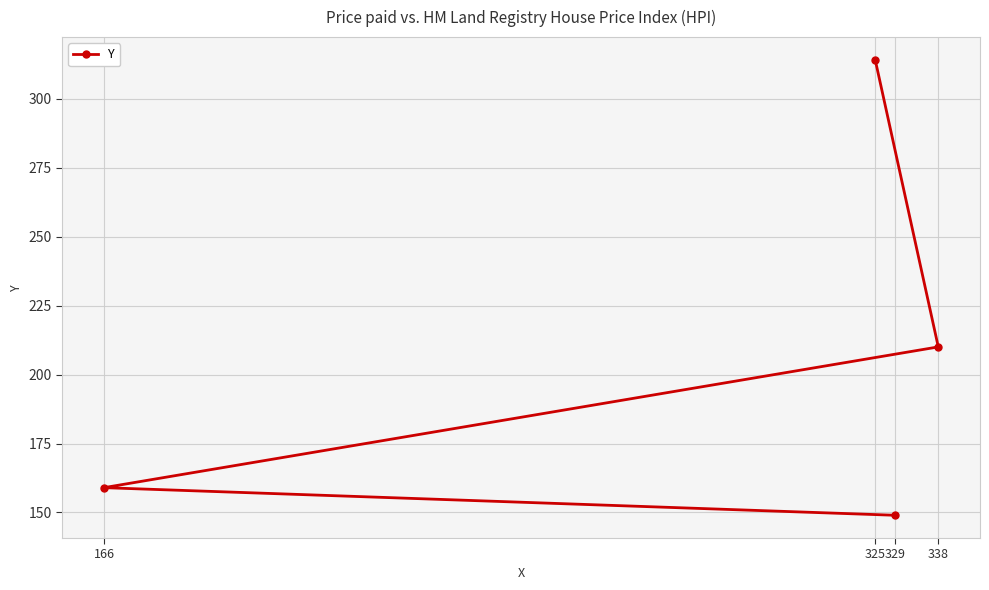

Count the number of data series in this chart.

1